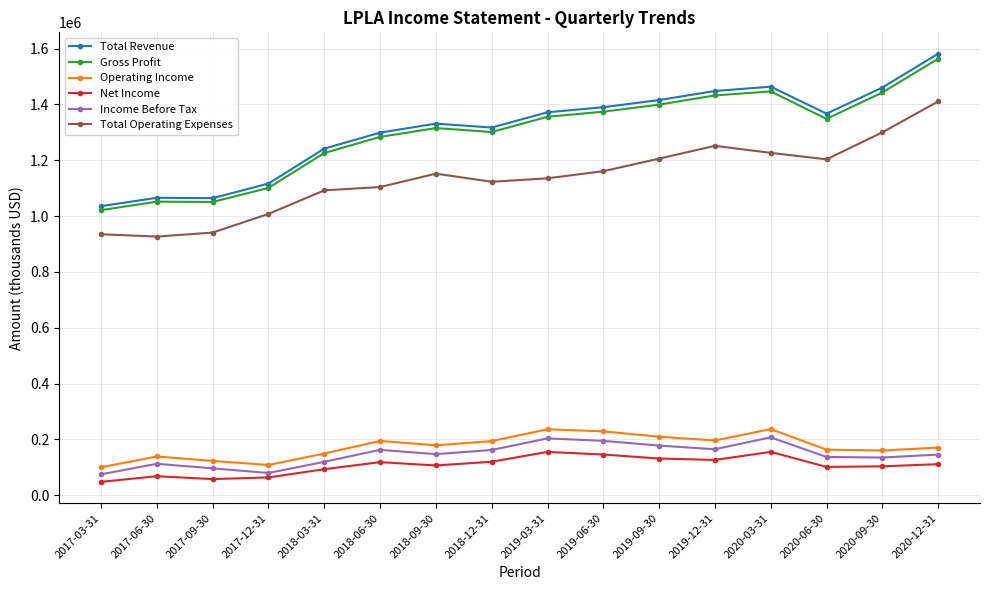

What is the sum of the Total Revenue values at 2019-06-30 and 2020-12-31?

2971100